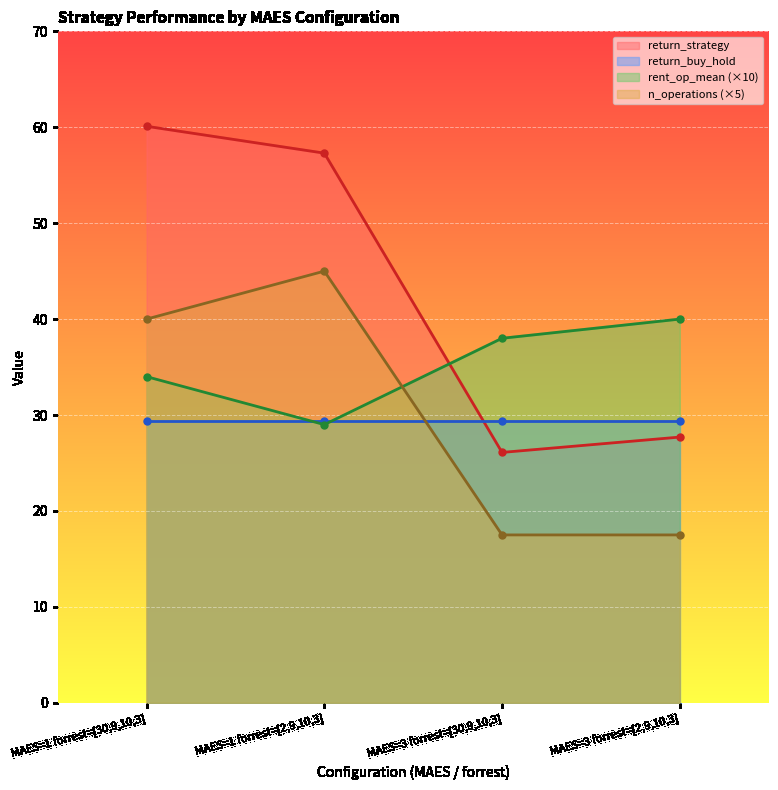

At which label does last_capital reach its peak?

MAES=1 forrest=[30,9,10,3]